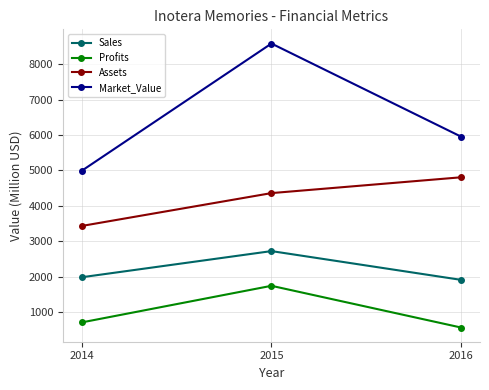

Rank the series by their average value, from highest to lowest.

Market_Value, Assets, Sales, Profits